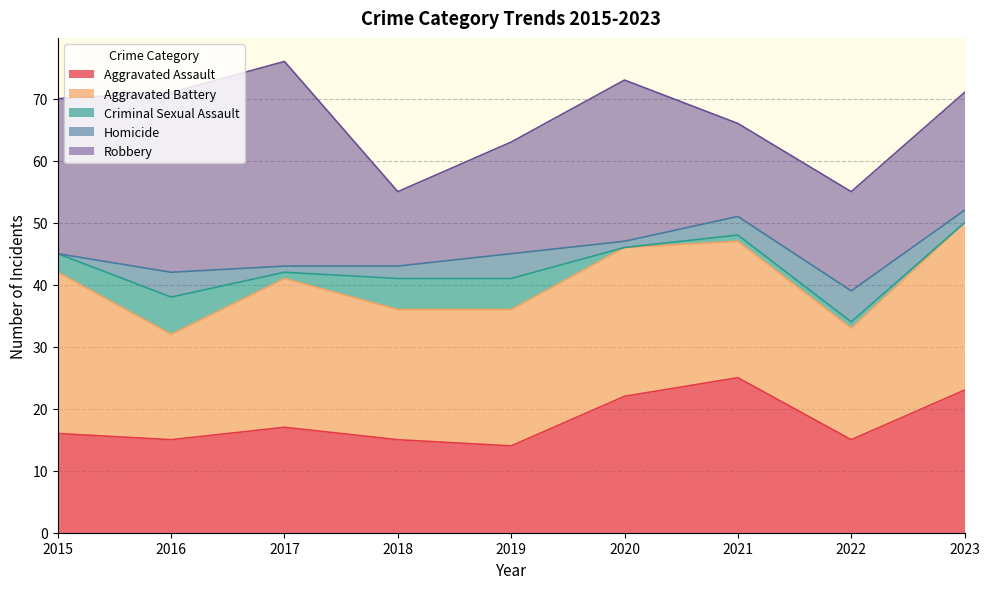

What is the value of the Robbery point at the 9th from the left?

19